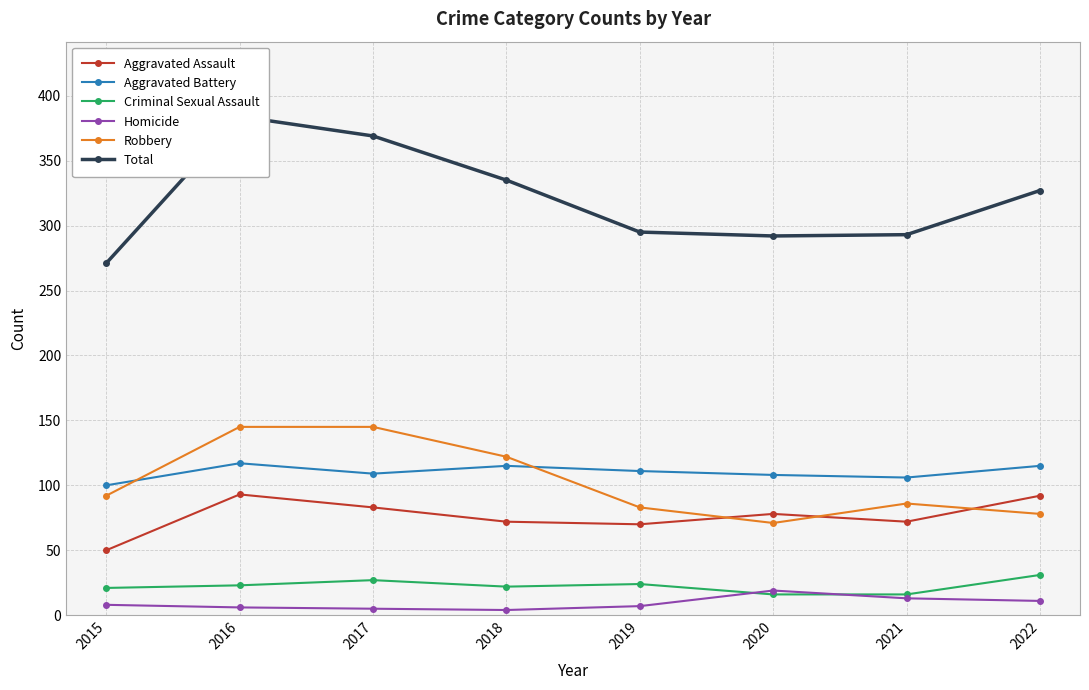

At which label is Total closest to 327?

2022